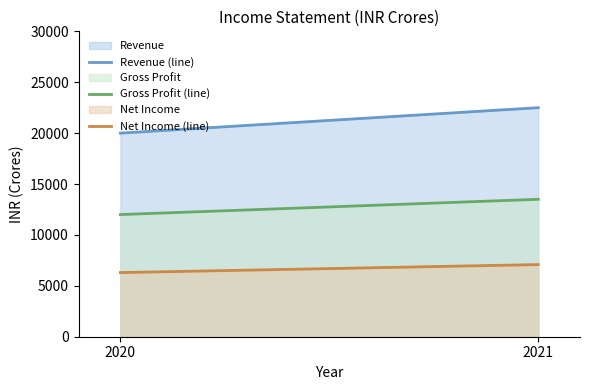

What is the value of the Revenue (line) point at the 2nd from the left?

22500.0